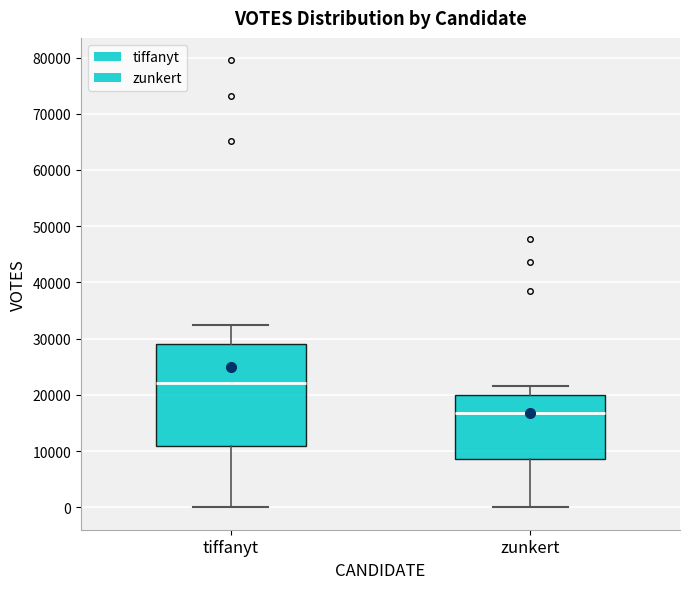

Reading left to right, transcribe this box plot: for each box, give where its median line is, the range the box spans, and where its two whiskers end, as read against the y-axis. The values are not printed on the chart, so give them approximately, as read against the axis.

tiffanyt: median 22000, box 11000 to 29000, whiskers 0 to 32000
zunkert: median 17000, box 9000 to 20000, whiskers 0 to 21000